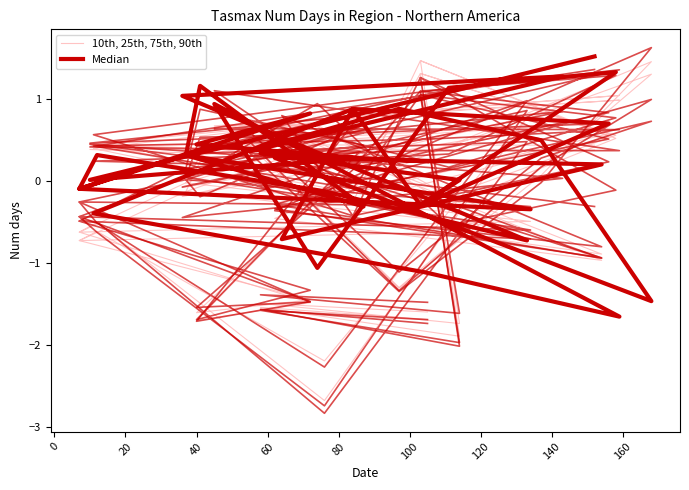

How many intersections are there between 10th, 25th, 75th, 90th and Median?

20